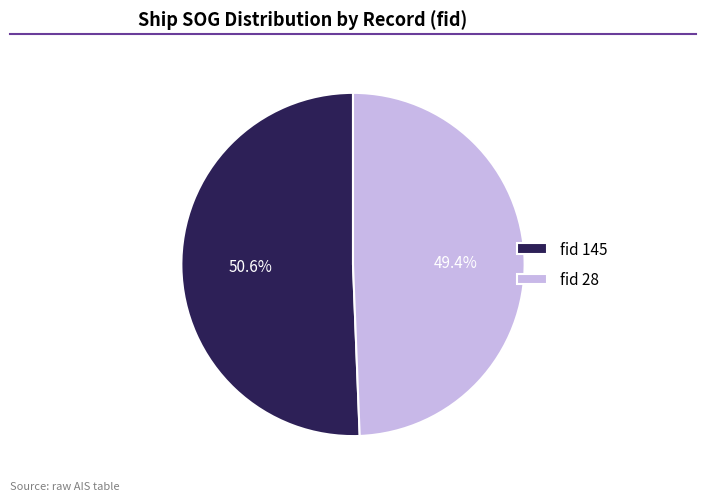

Which has a higher value, fid 28 or fid 145?

fid 145